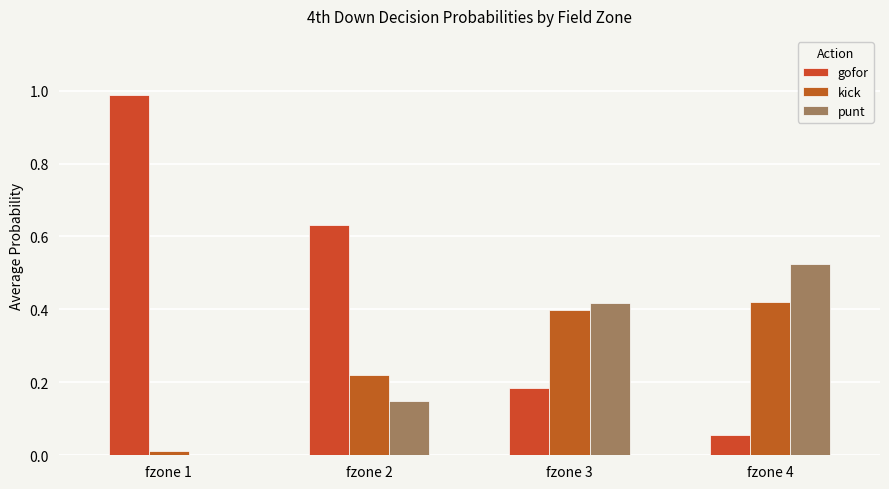

How many groups of bars are there?

4